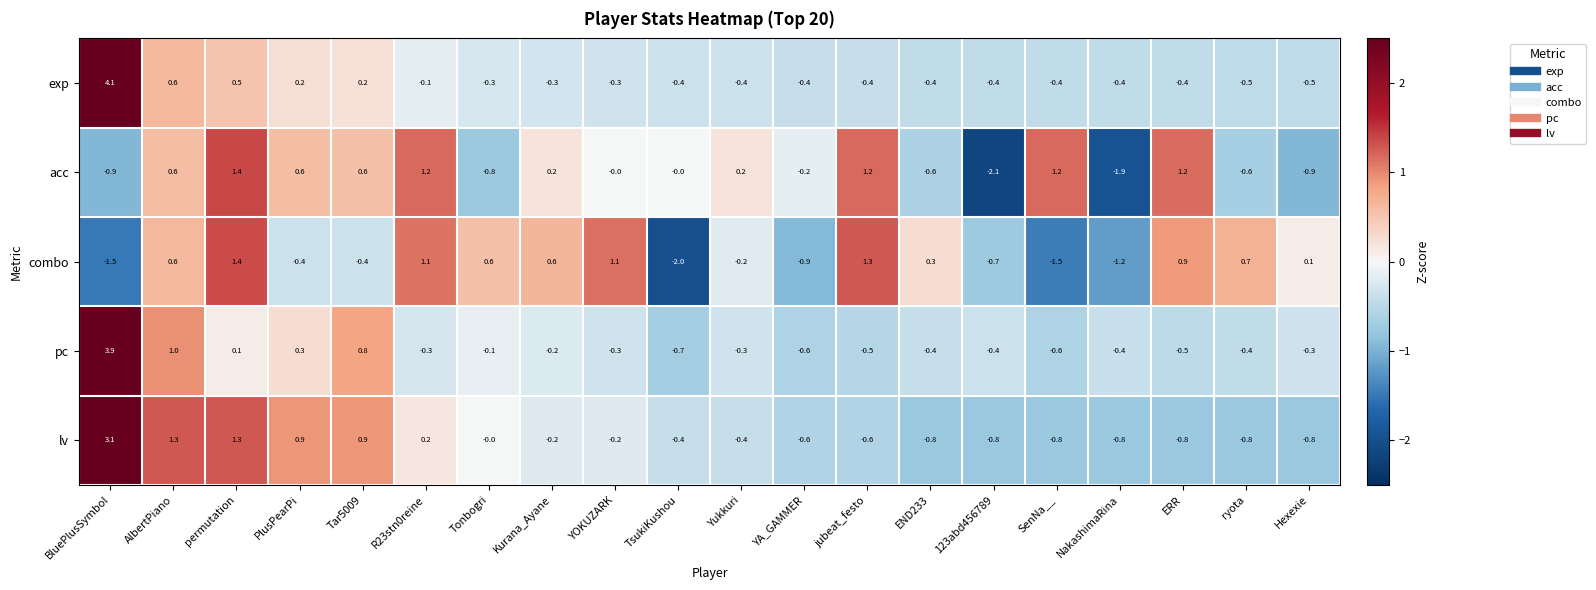

At Tonbogri, list the series in order from smallest to largest.

acc, exp, pc, lv, combo